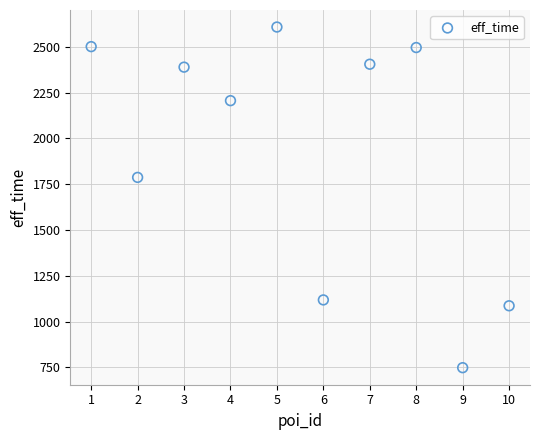

What Y value in the scatter plot is closest to 1678?

1787